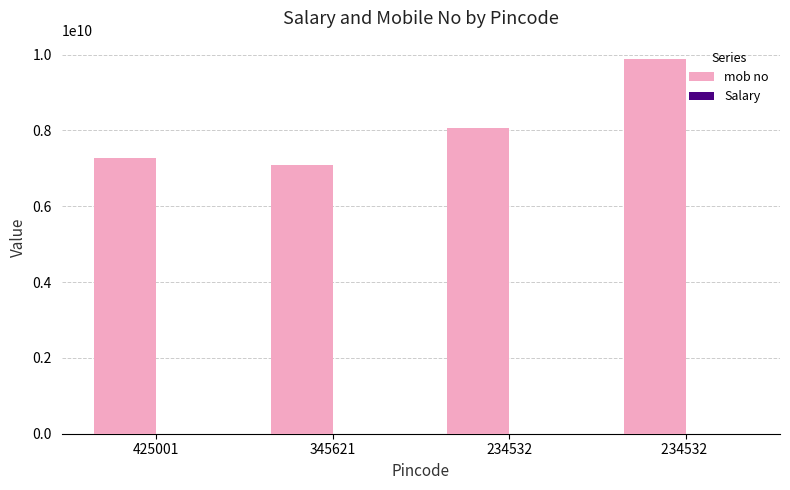

Count the number of categories in the chart.

4